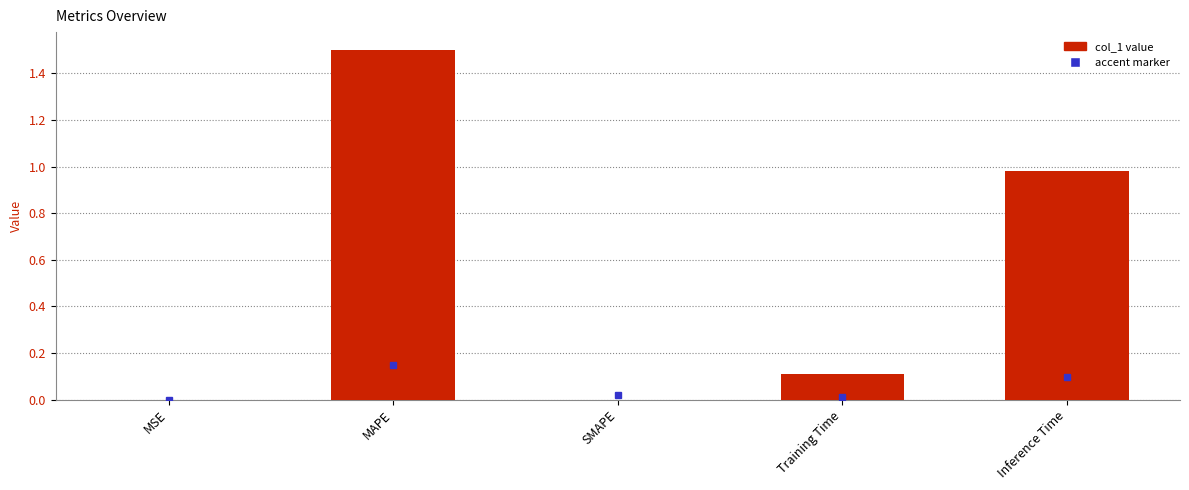

How many categories are shown in the chart?

5